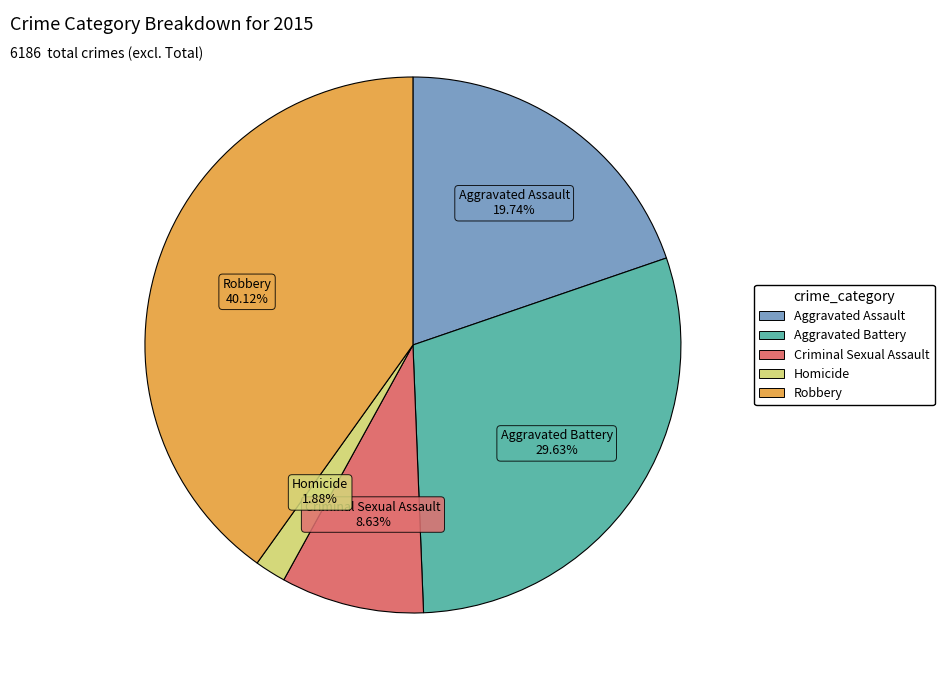

Is the sum of Homicide and Aggravated Assault greater than half?

No